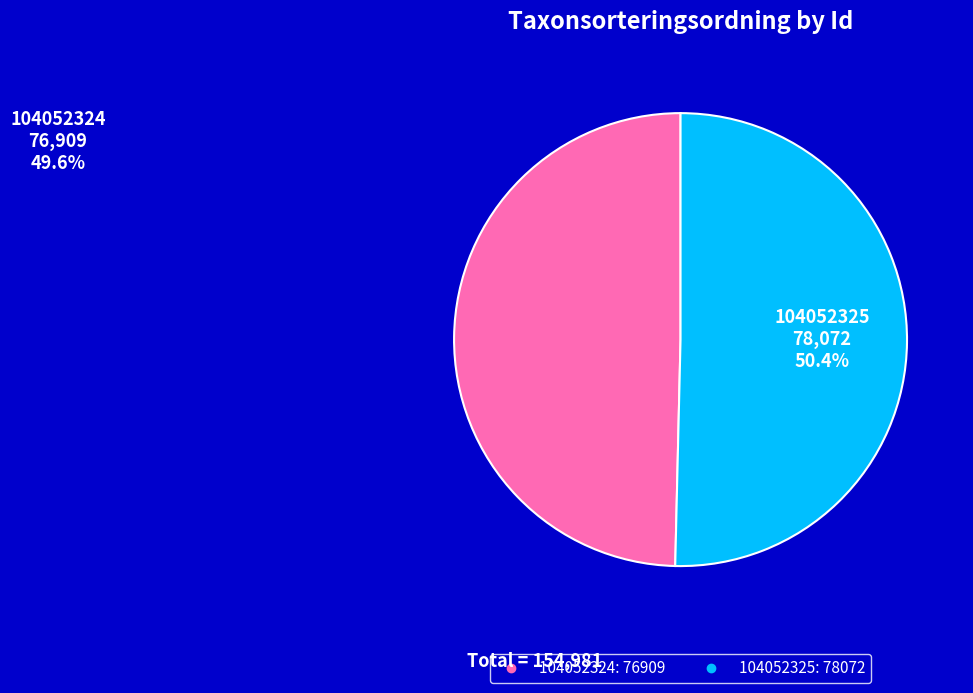

To the nearest percent, what is the combined percentage of 104052324 and 104052325?

100%